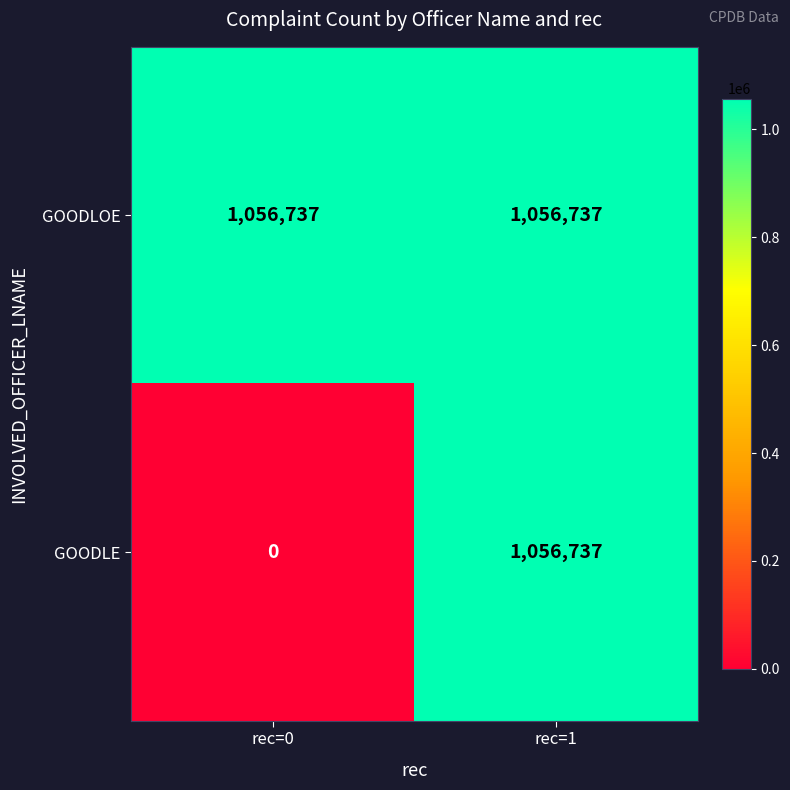

Rank the series by their average value, from lowest to highest.

GOODLE, GOODLOE